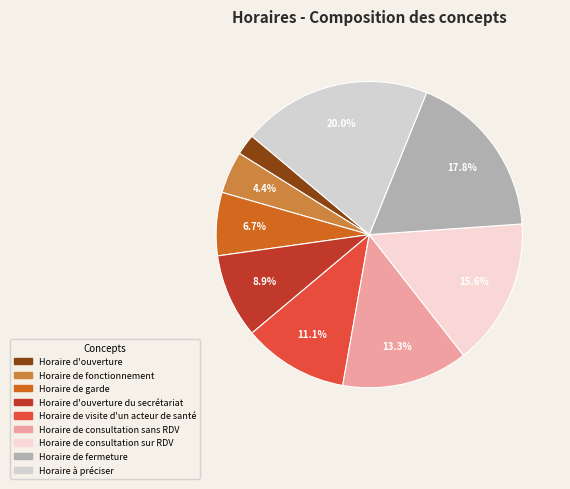

What percentage is NOT represented by Horaire de visite d'un acteur de santé?

88.9%